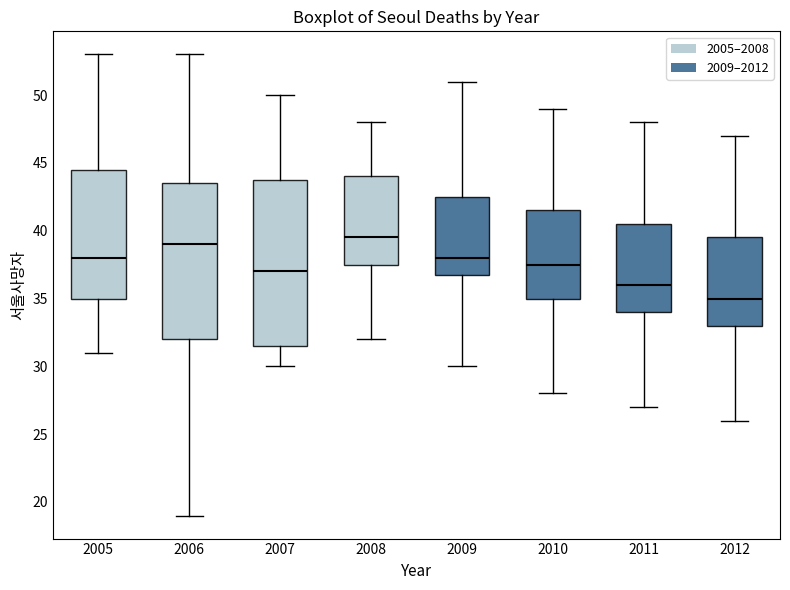

Reading left to right, read every box against the y-axis: the position of its median line, the range the box covers, and the ends of its whiskers. The values are not printed on the chart, so give them approximately, as read against the axis.

2005: median 38.0, box 35.0 to 44.5, whiskers 31.0 to 53.0
2006: median 39.0, box 32.0 to 43.5, whiskers 19.0 to 53.0
2007: median 37.0, box 31.5 to 44.0, whiskers 30.0 to 50.0
2008: median 39.5, box 37.5 to 44.0, whiskers 32.0 to 48.0
2009: median 38.0, box 37.0 to 42.5, whiskers 30.0 to 51.0
2010: median 37.5, box 35.0 to 41.5, whiskers 28.0 to 49.0
2011: median 36.0, box 34.0 to 40.5, whiskers 27.0 to 48.0
2012: median 35.0, box 33.0 to 39.5, whiskers 26.0 to 47.0